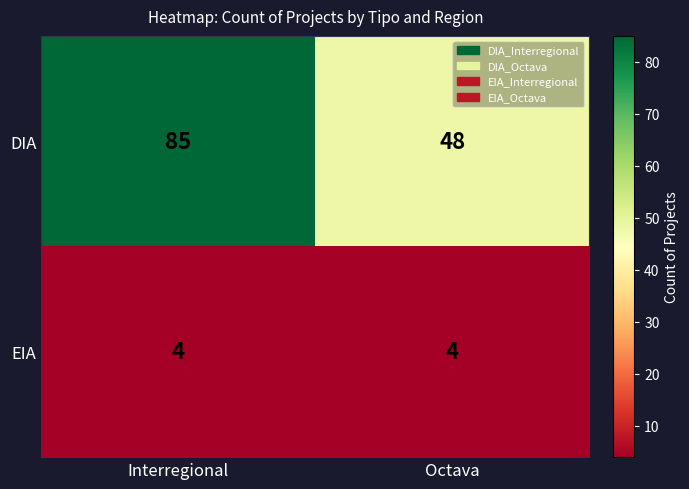

What value does the EIA series have at Interregional?

4